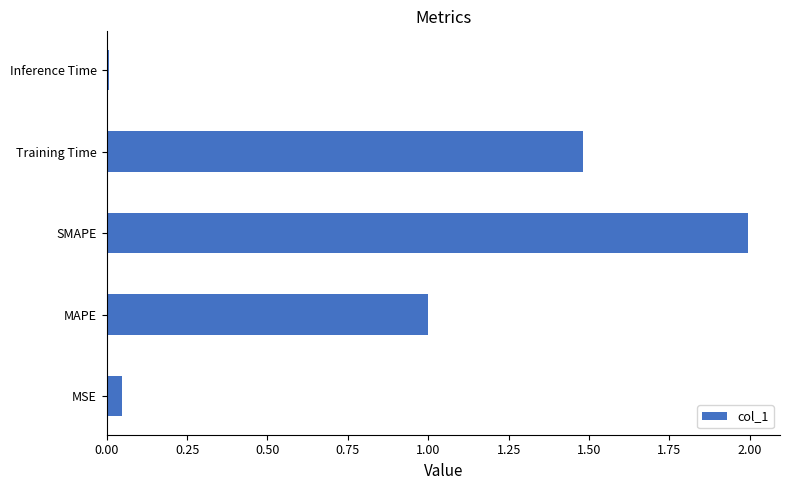

Which category has the highest value across all series?

SMAPE